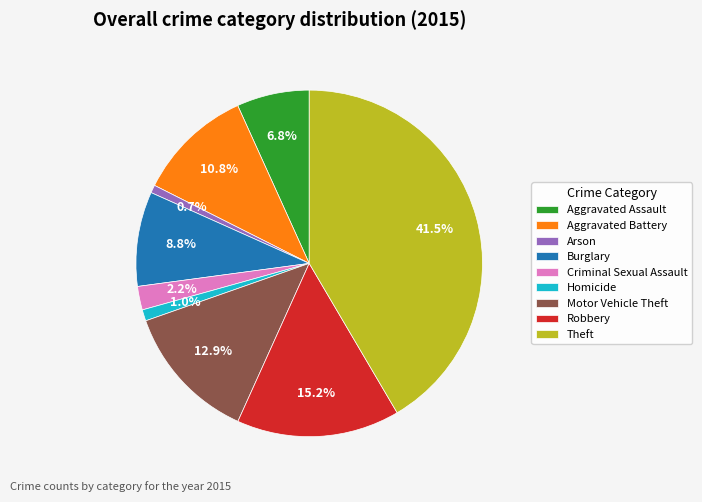

What percentage is the Aggravated Assault slice, to the nearest percent?

7%